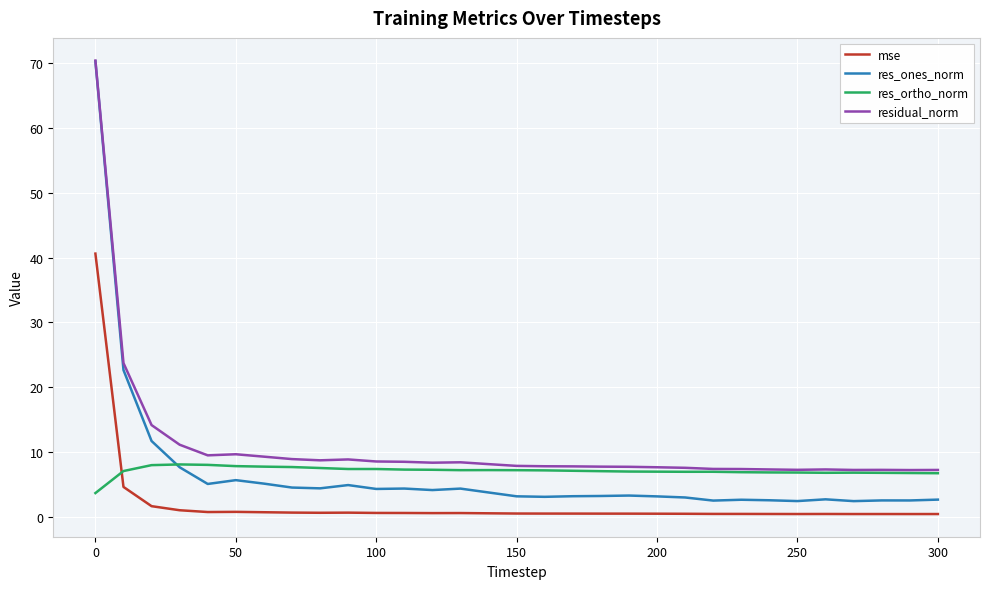

True or false: res_ones_norm and mse cross at least once.

False